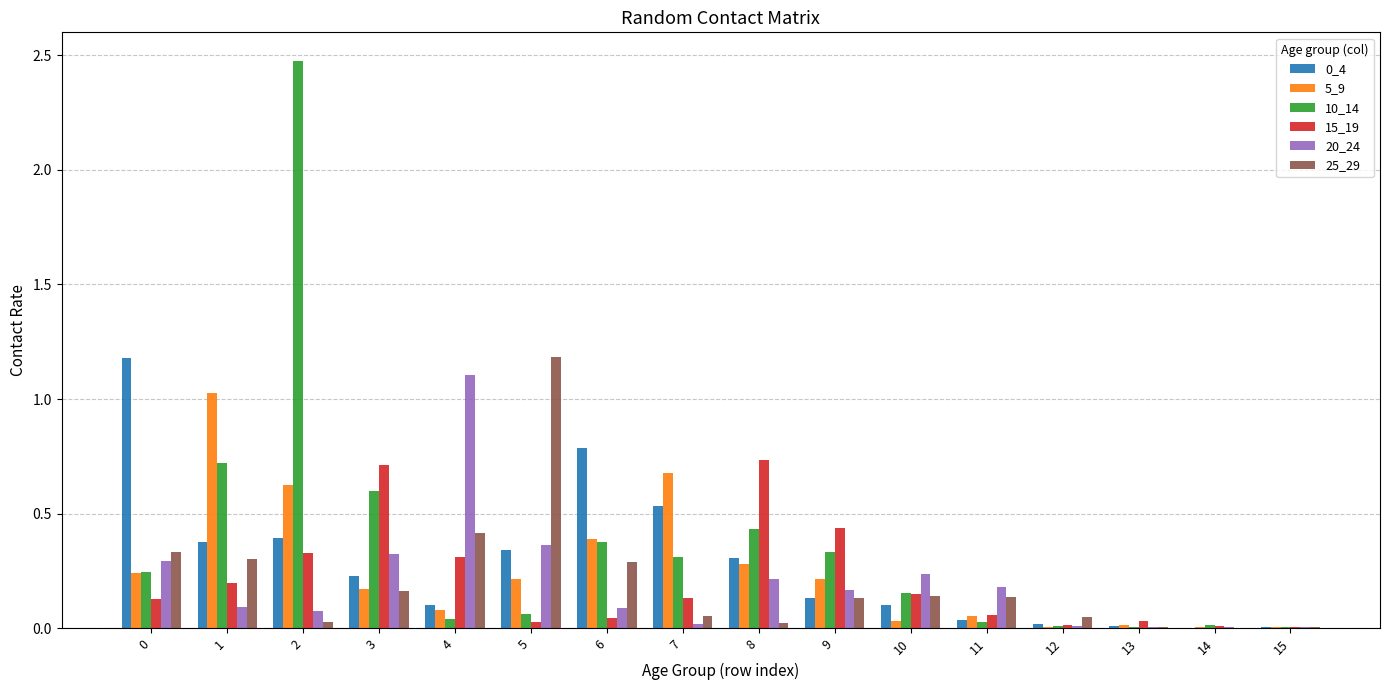

What is the maximum value for 0_4?

1.2